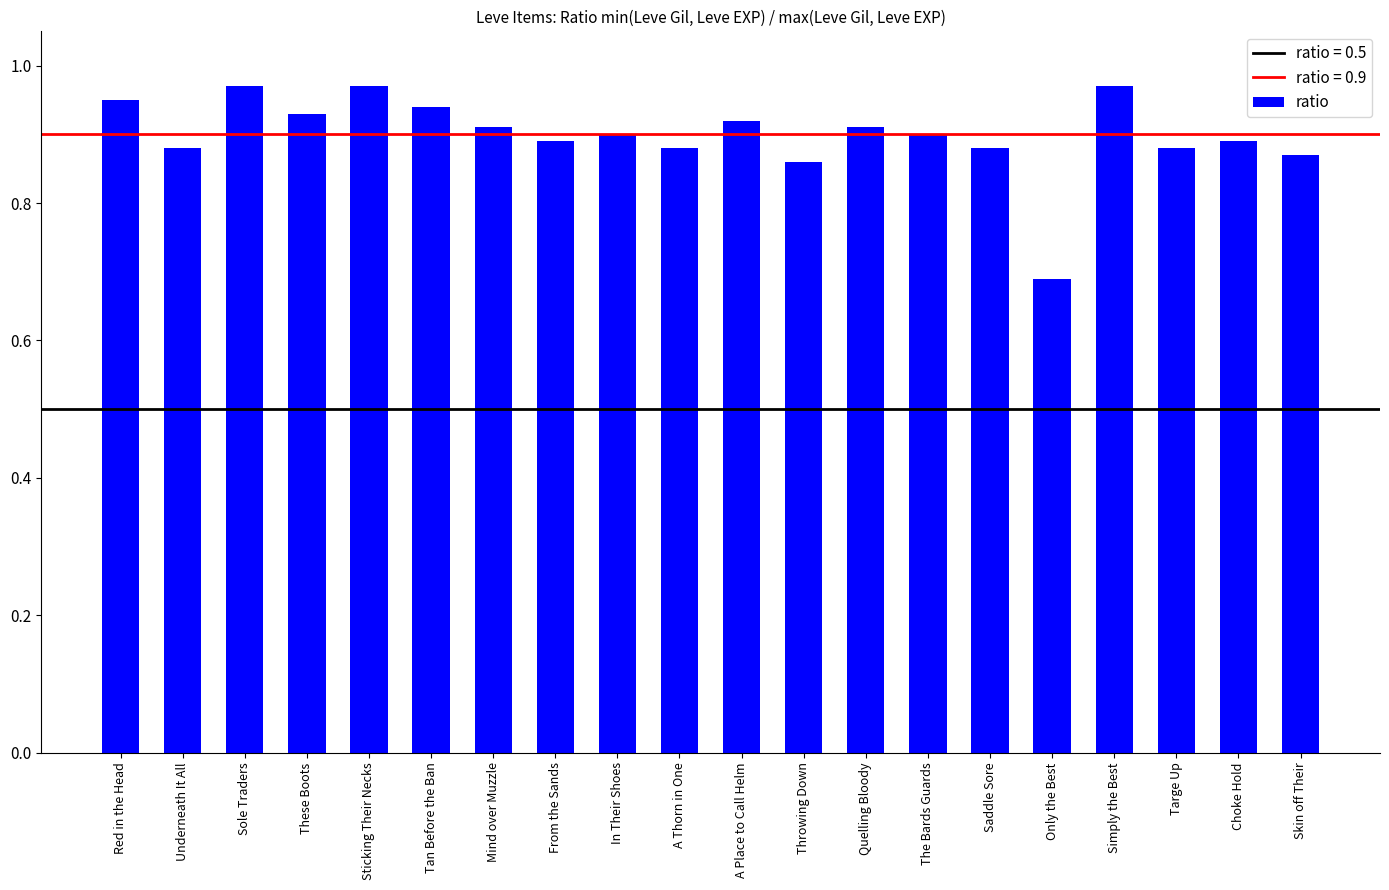

Is it true that the value at Red in the Head is 0.9?

True